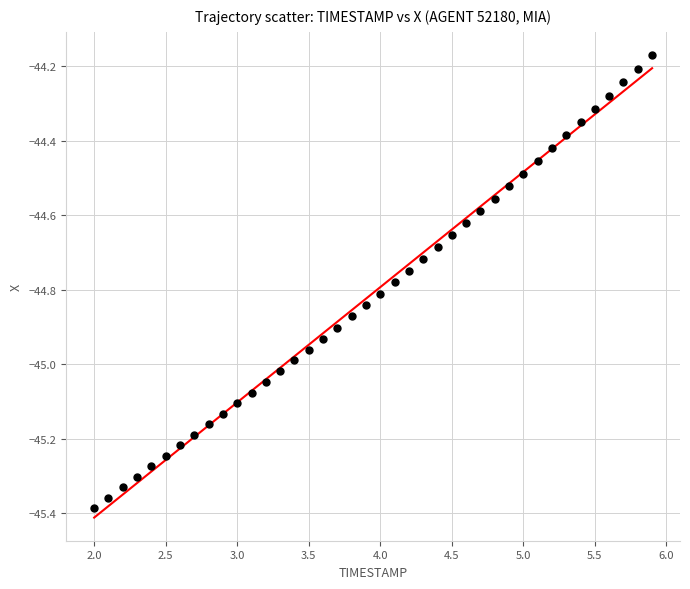

What is the range of Y values (max minus min)?

1.2